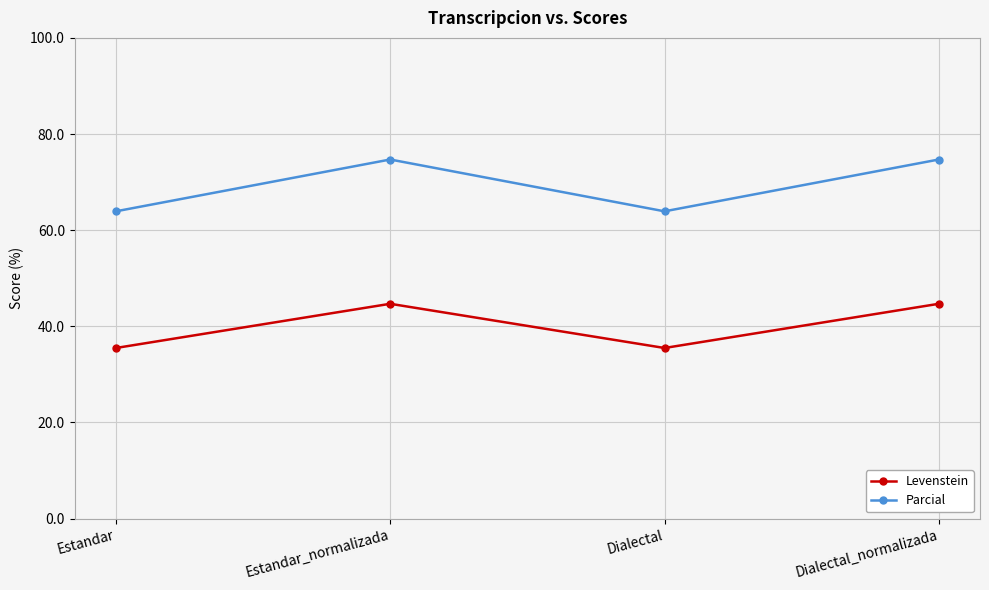

What are all the series names shown in the legend?

Levenstein, Parcial